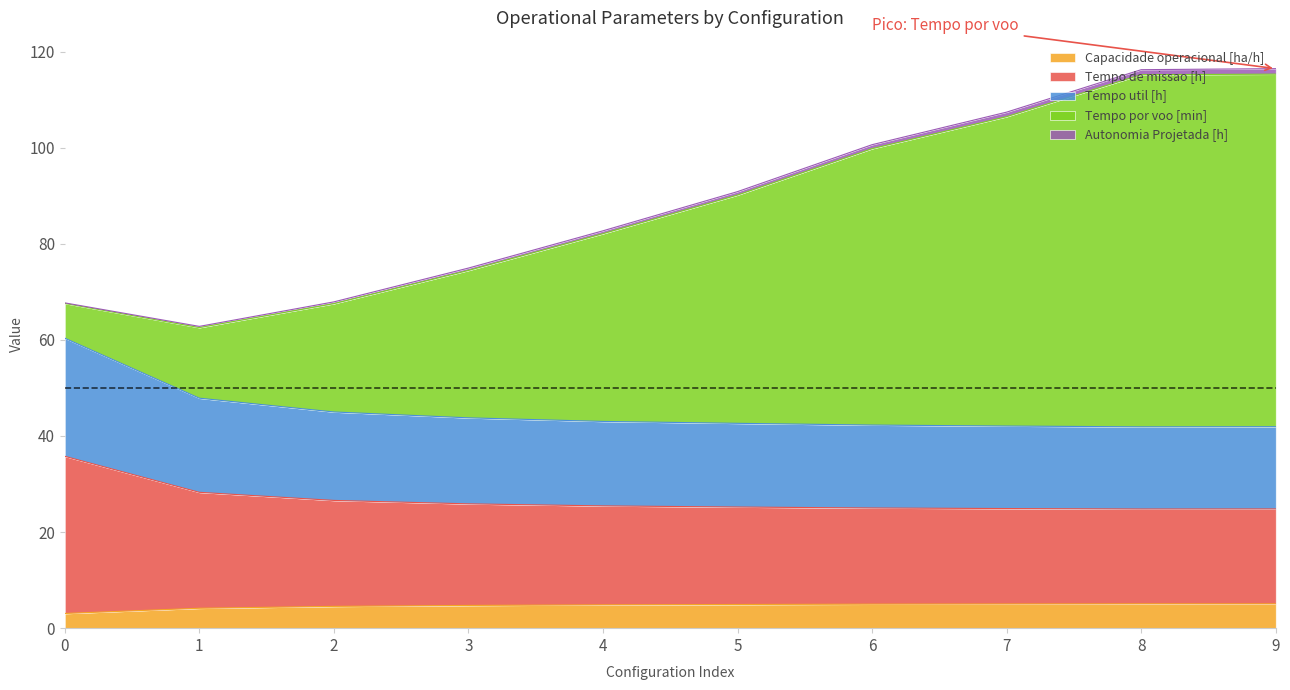

Which has a higher value, 6 or 3?

6